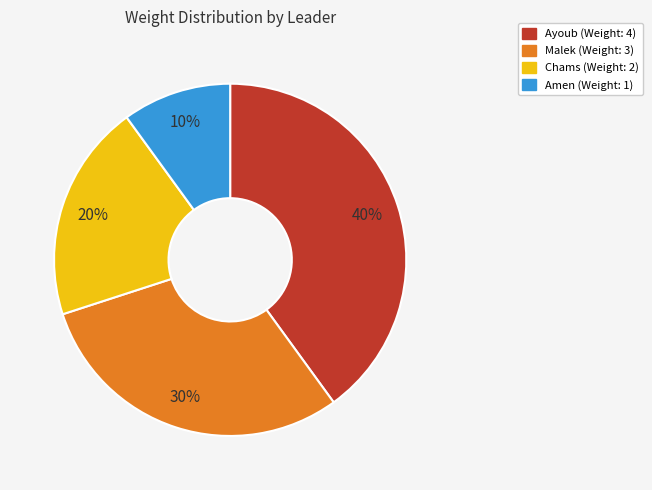

Which category has the smallest portion of the pie?

Amen